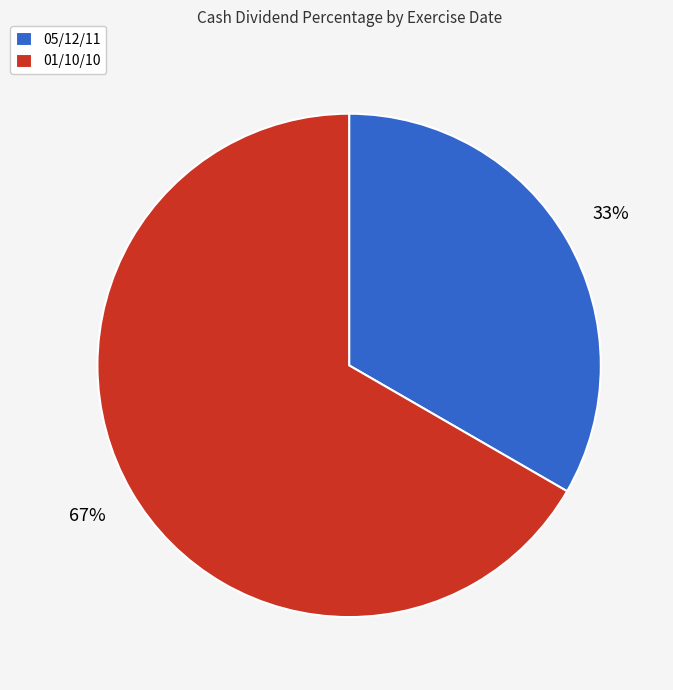

How many slices are in this pie chart?

2